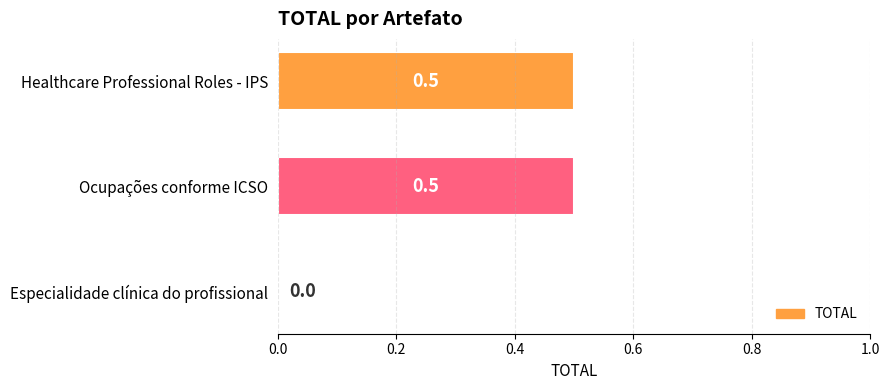

Count the number of data series in this chart.

1